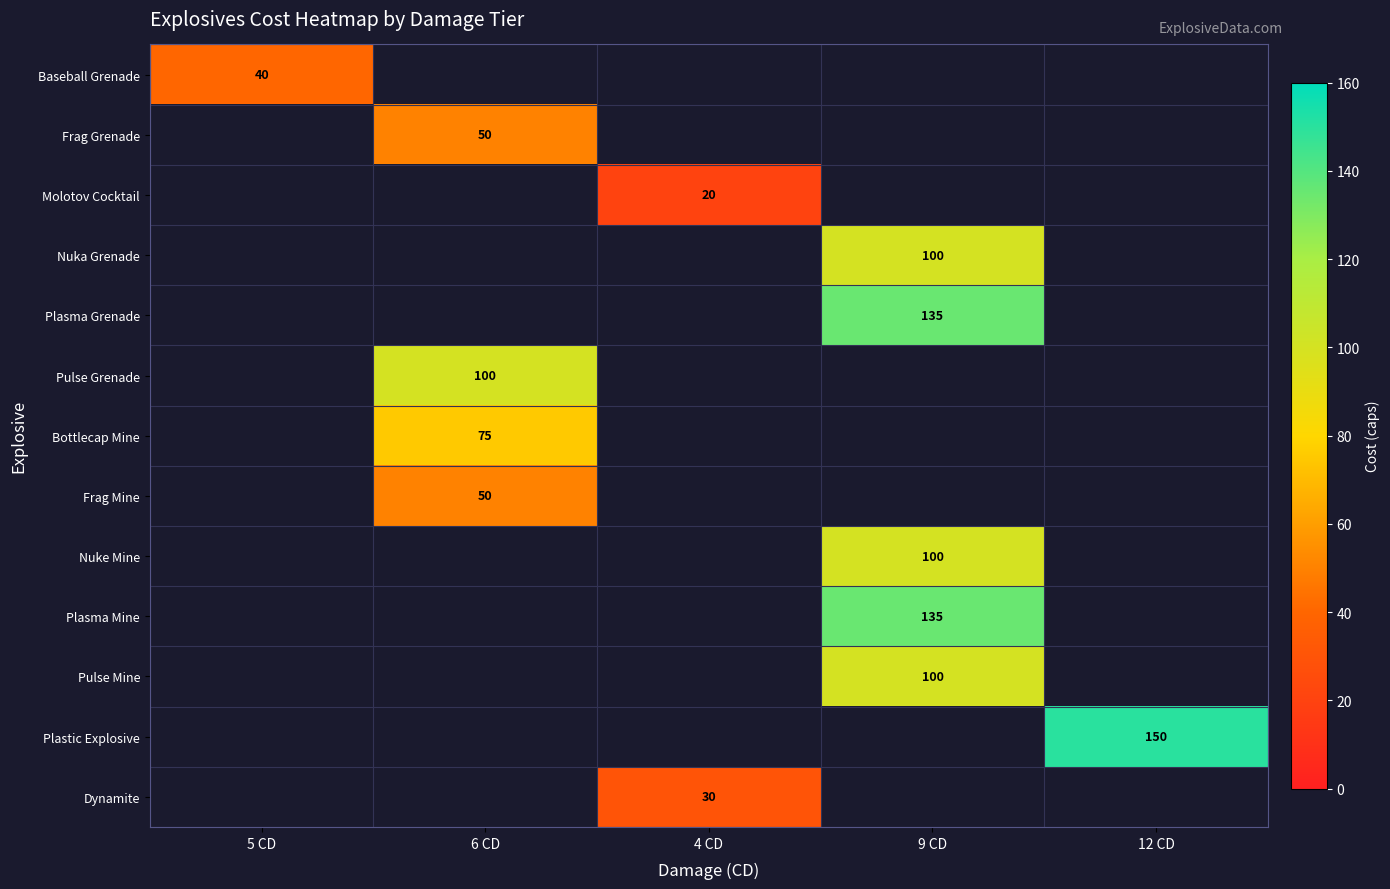

Is it true that Nuka Grenade equals 56 at 9 CD?

False